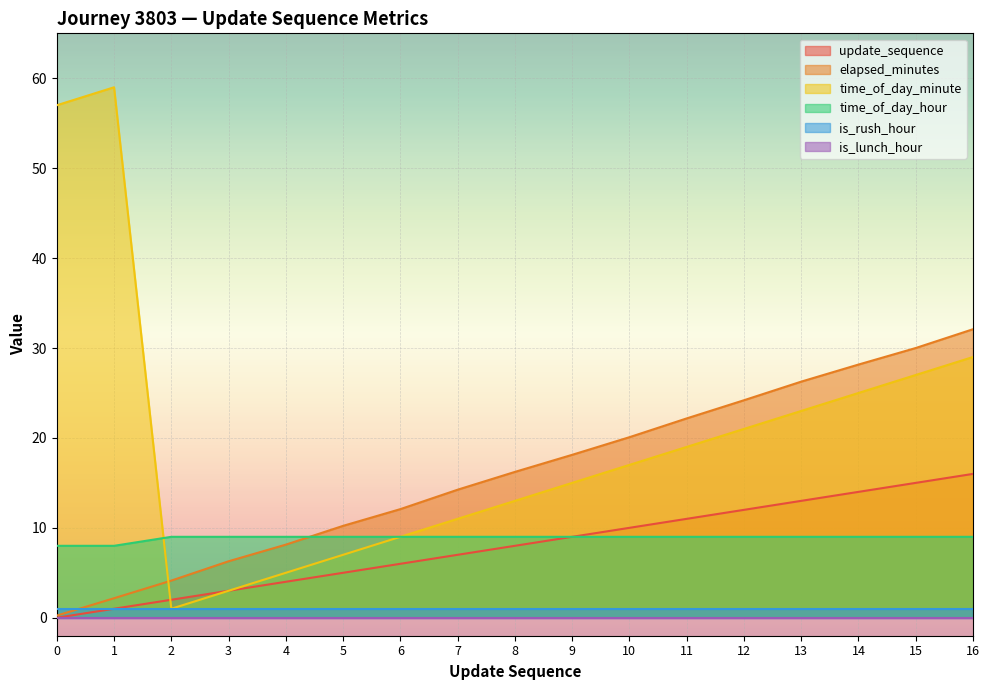

How many distinct data groups are displayed?

6